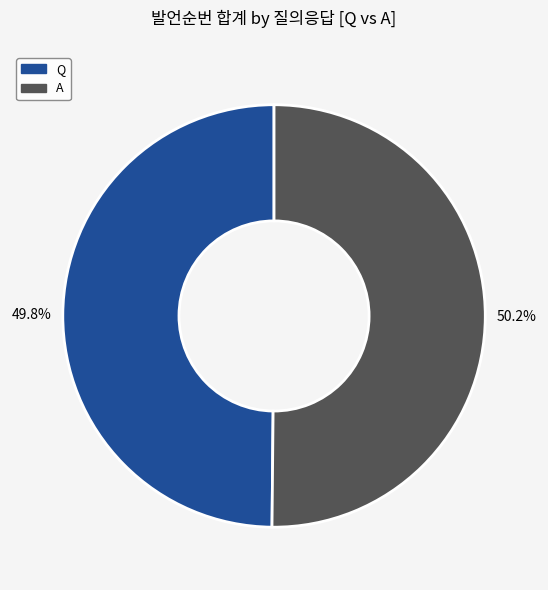

To the nearest percent, what is the average slice percentage?

50%